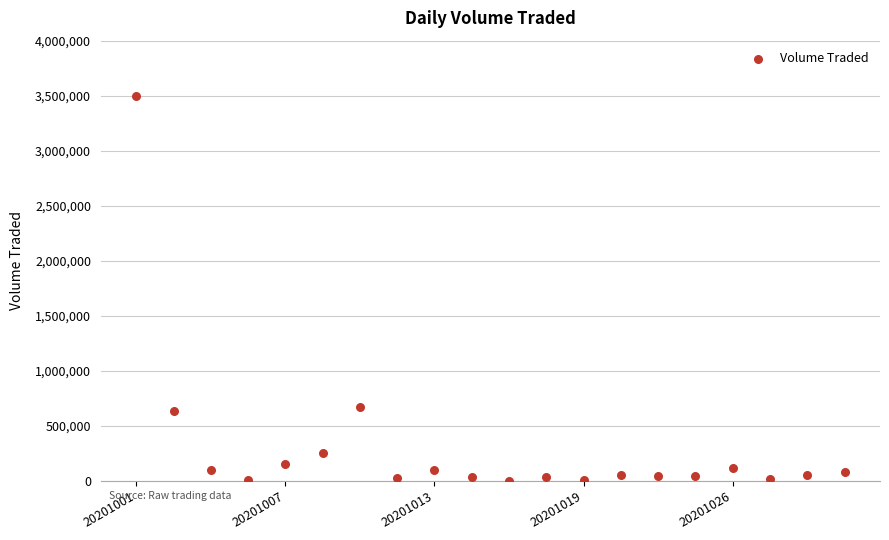

What is the range of Y values (max minus min)?

3489600